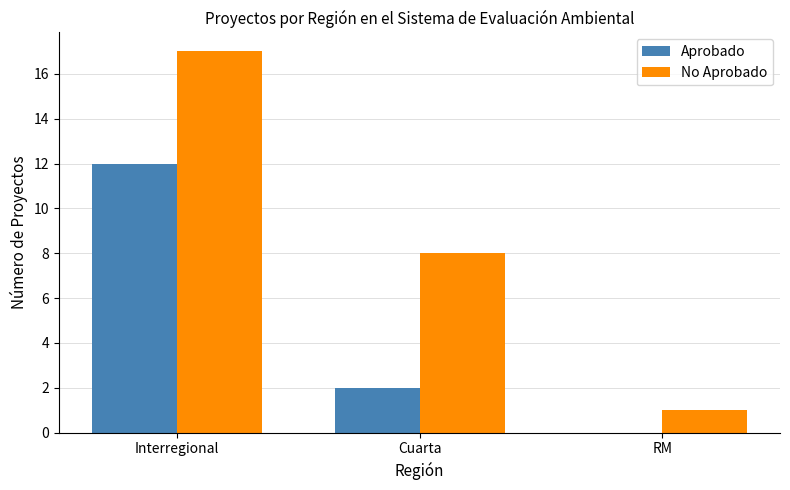

Is the value of Aprobado at RM greater than the value of No Aprobado at RM?

No